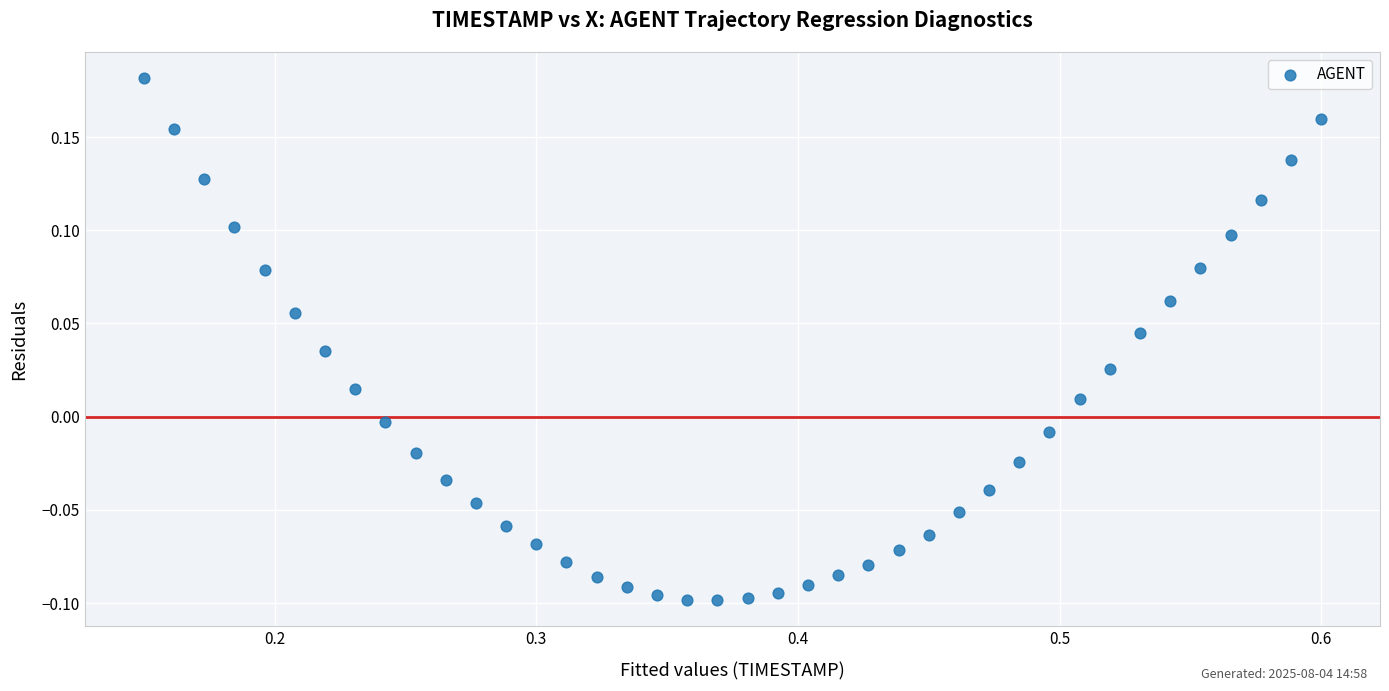

What is the range of Y values (max minus min)?

0.3